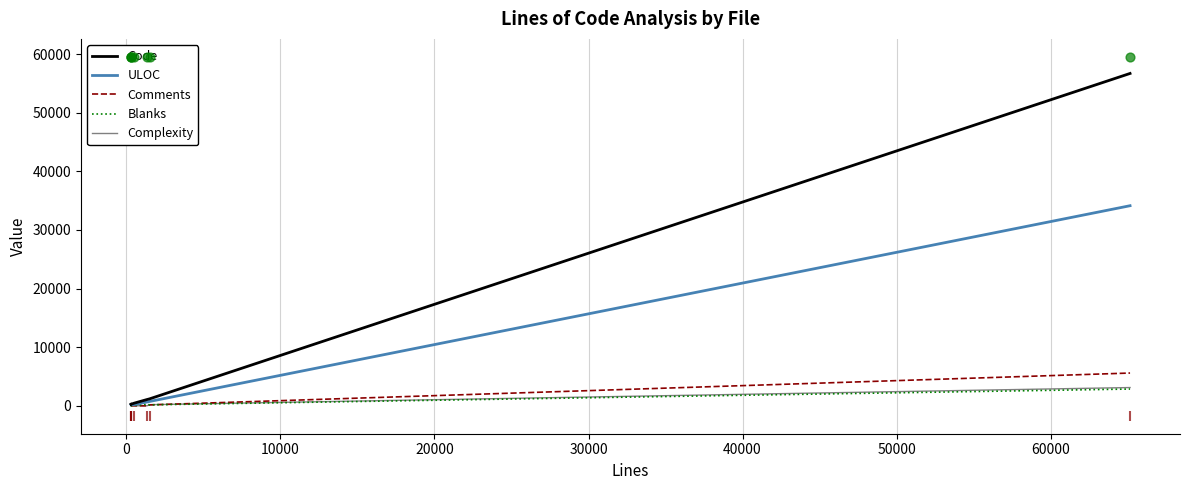

At how many categories does at least one series exceed 55742?

1